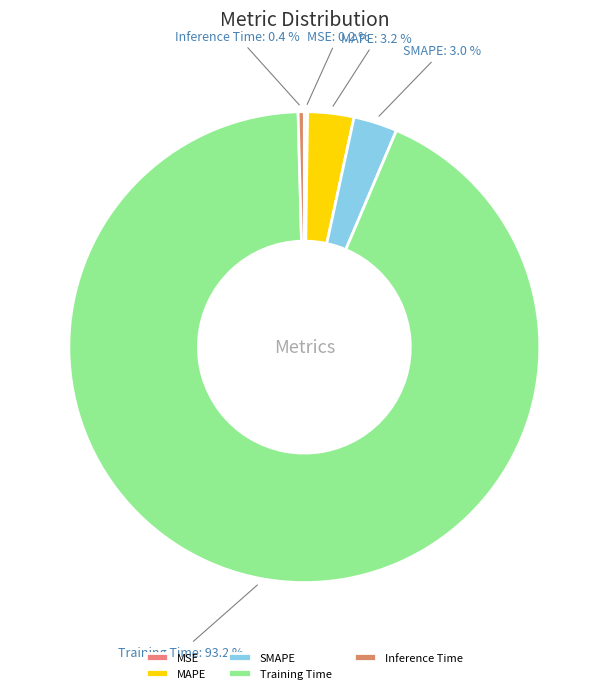

Which category has the biggest portion of the pie?

Training Time